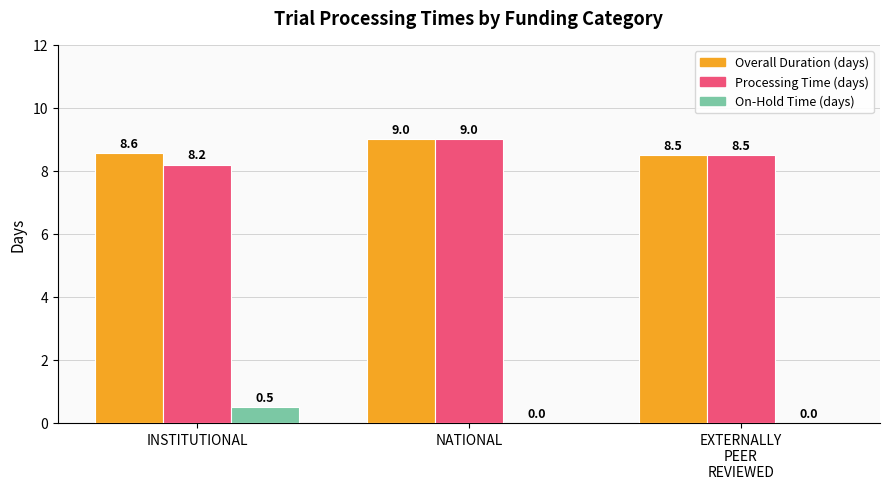

Which series has the largest range (max minus min)?

Processing Time (days)